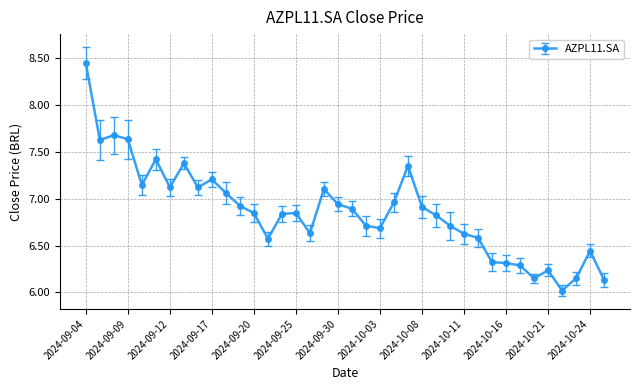

What is the sum of all values?

260.9